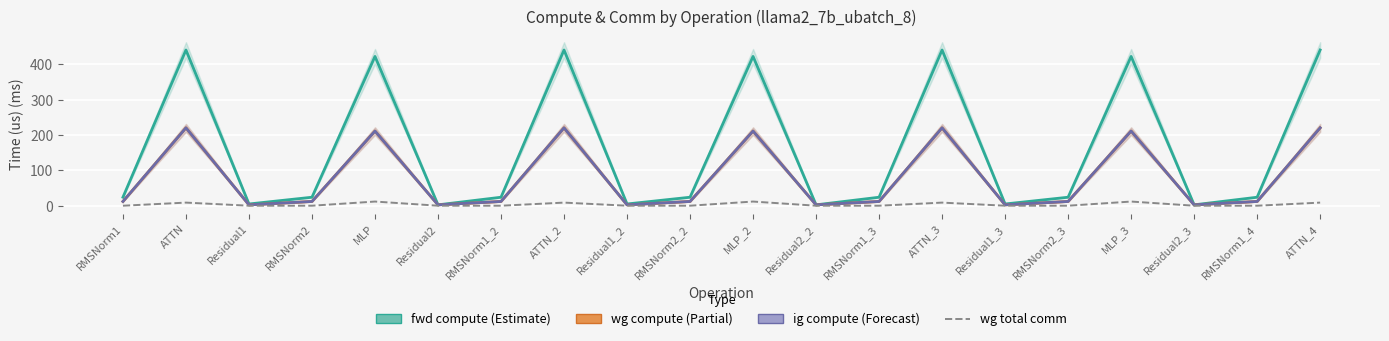

What is the label of the 6th point from the left?

Residual2